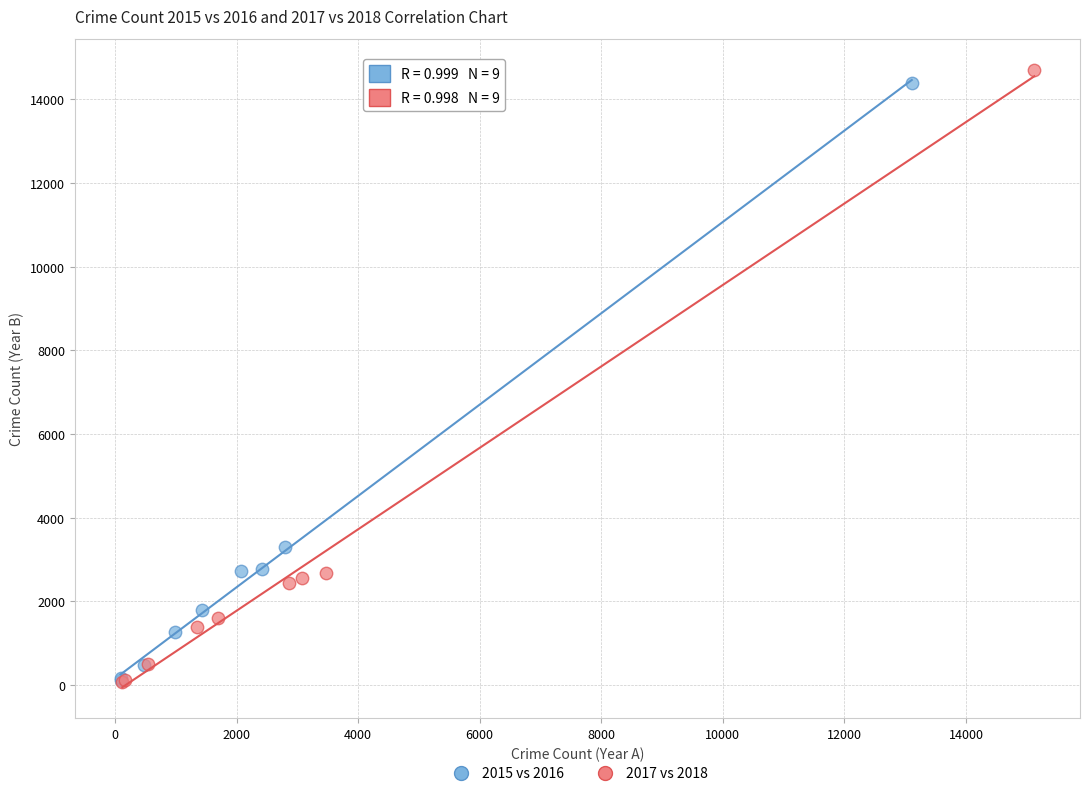

Which series has the widest spread of Y values?

2017 vs 2018